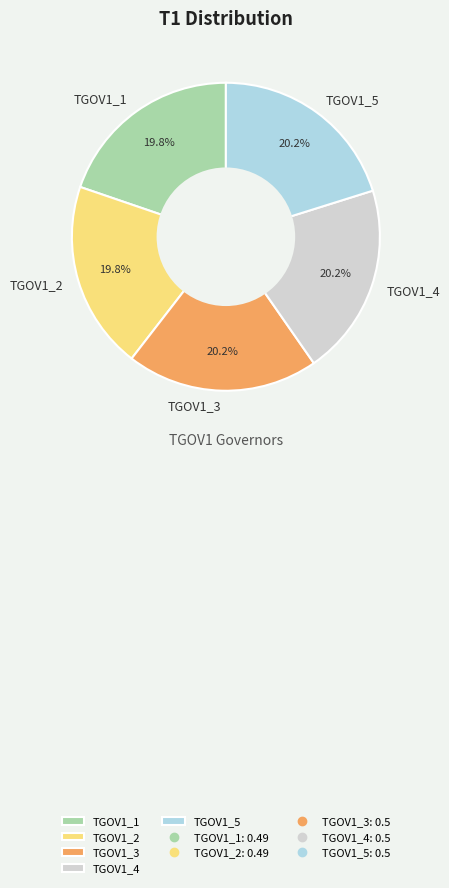

Is it true that TGOV1_5 is 27% of the pie?

False